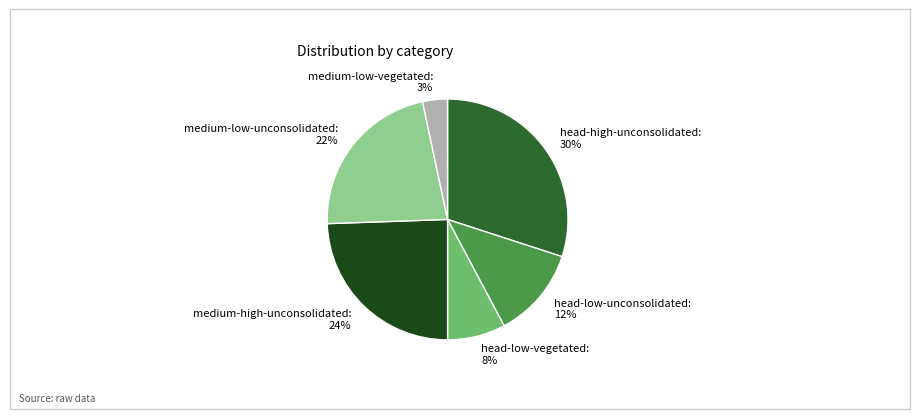

Is medium-low-vegetated the majority of the pie?

No